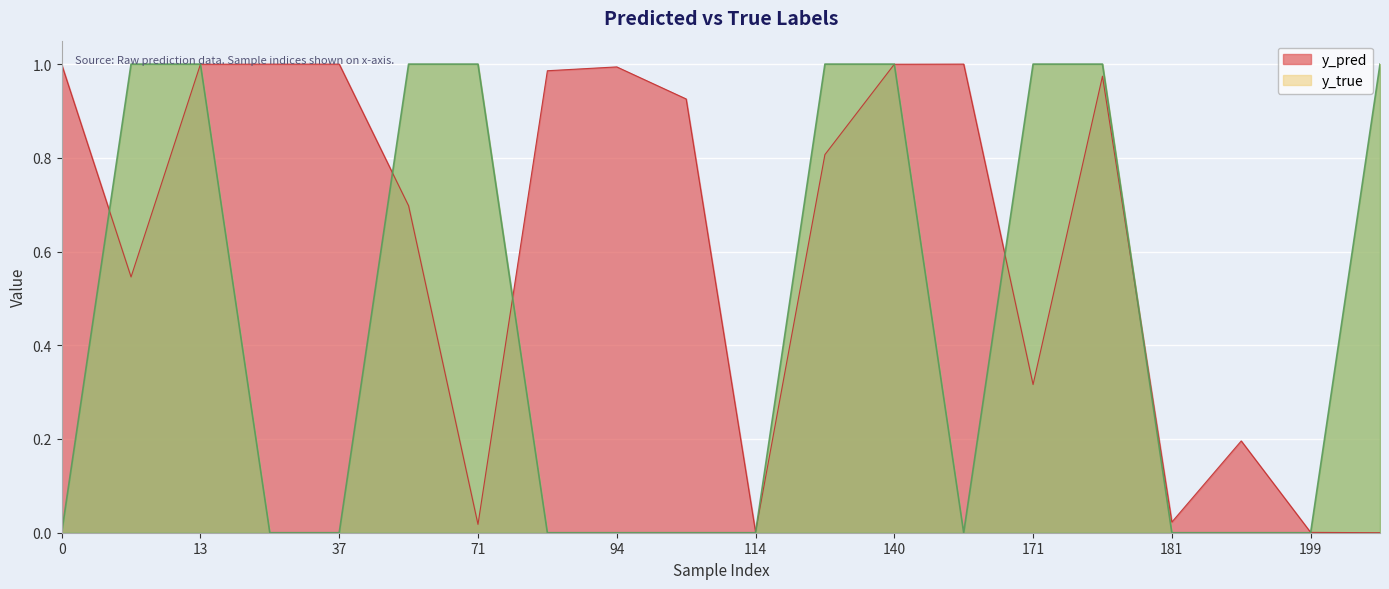

At how many categories does at least one series exceed 0?

20